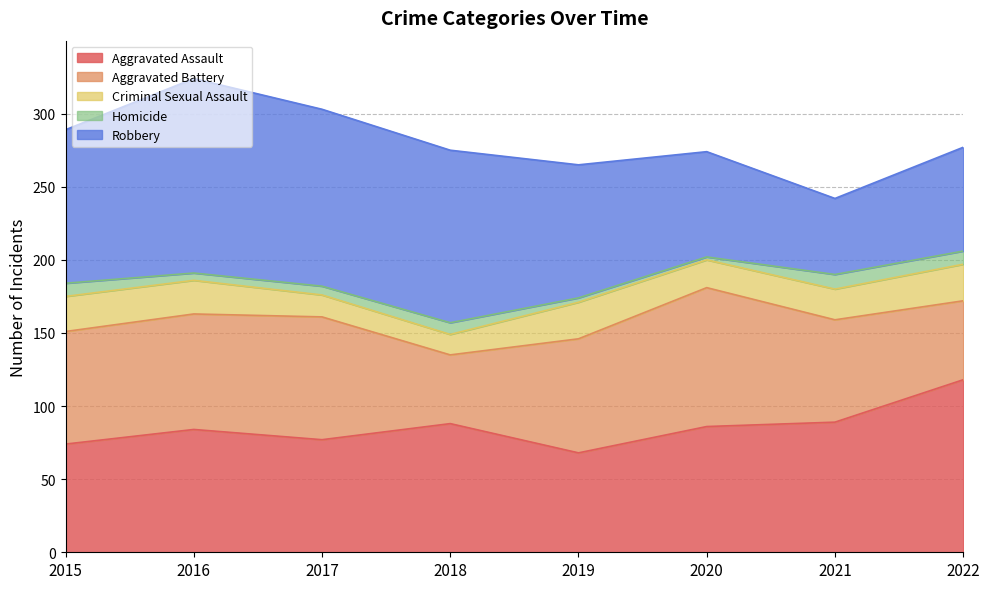

Reading left to right, extract all data points from this chart.

Aggravated Assault: 74	84	77	88	68	86	89	118
Aggravated Battery: 77	79	84	47	78	95	70	54
Criminal Sexual Assault: 24	23	15	14	25	19	21	25
Homicide: 9	5	6	8	3	2	10	9
Robbery: 105	133	121	118	91	72	52	71